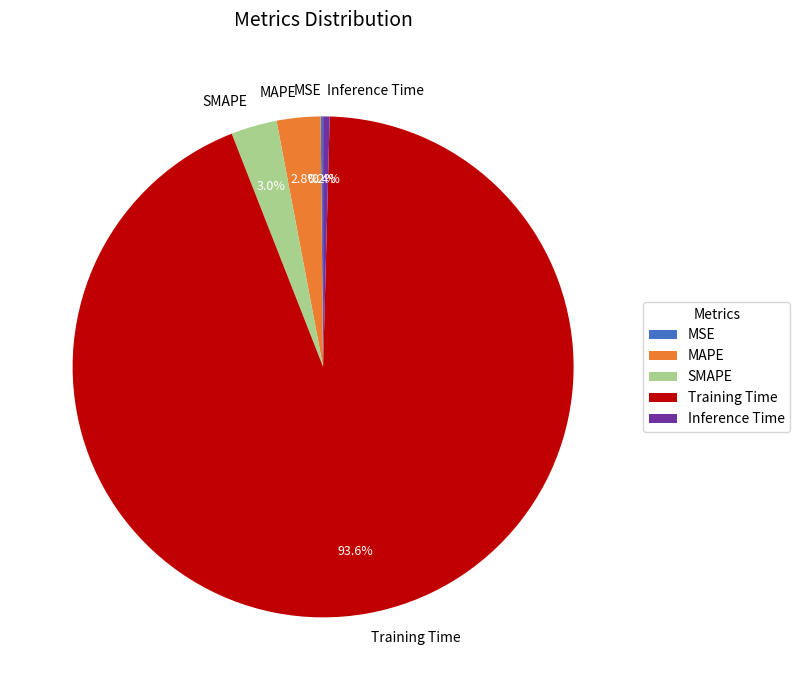

Which slice is the largest?

Training Time